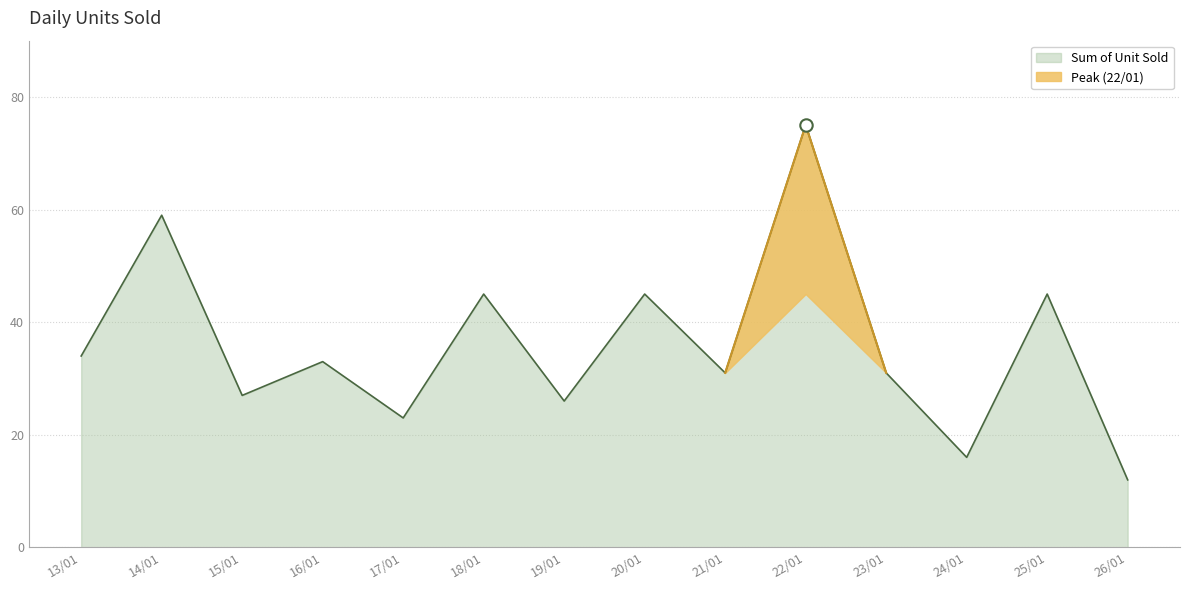

Approximately how many times larger is the value at 25/01 compared to 24/01?

2.8